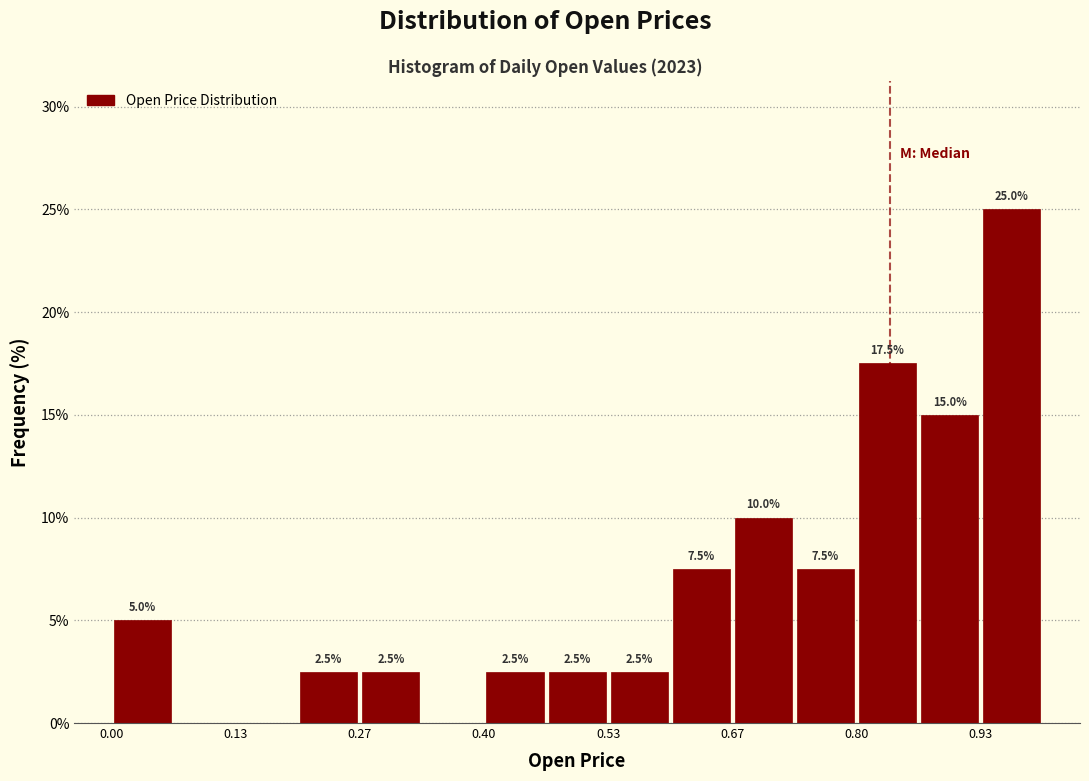

Read against the x-axis, roughly where is the centre of the tallest bar?

0.96